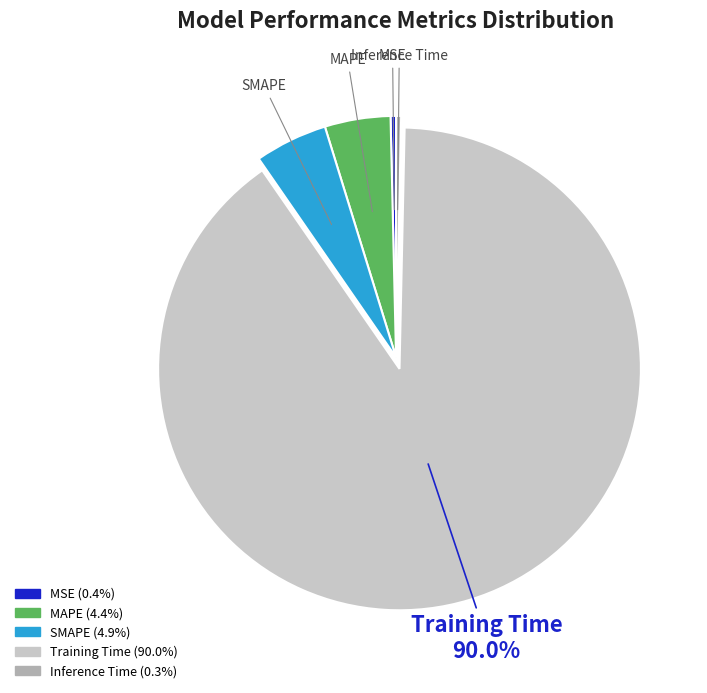

To the nearest percent, what is the average slice percentage?

20%